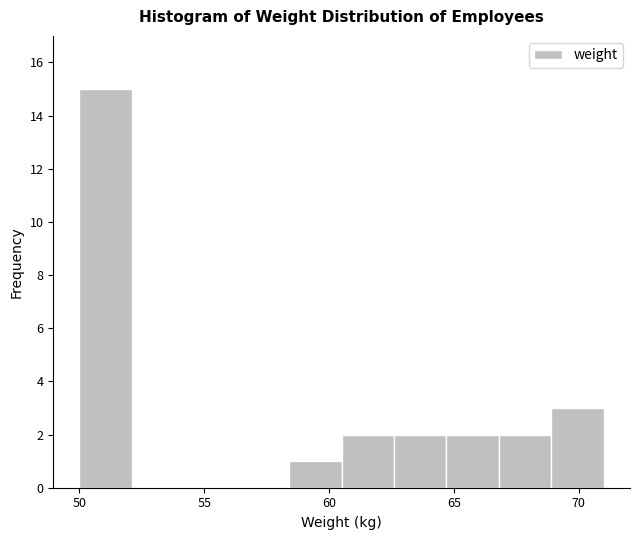

How tall is the bar that spans 64.7 to 66.8 on the x-axis? Neither the bar edges nor the heights are printed on the chart, so give them approximately, as read against the axes.

2